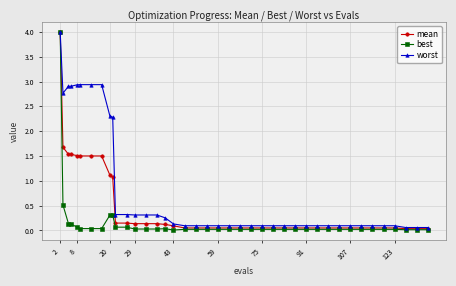

List the series in order of their overall mean, highest first.

worst, mean, best